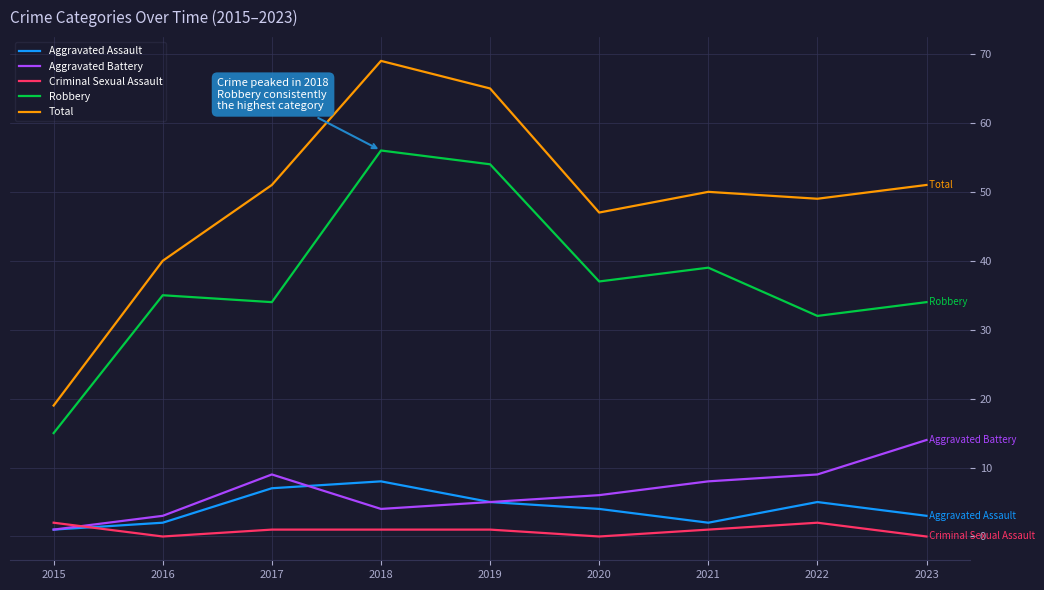

What value does the Criminal Sexual Assault series have at 2021?

1